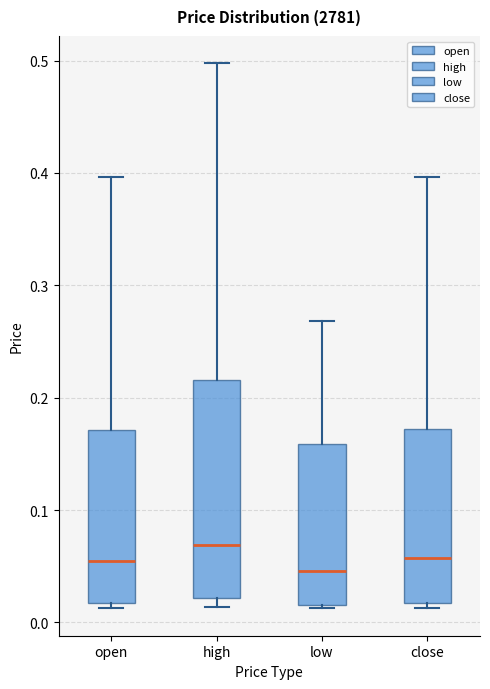

Where is the upper edge of the box for close on the y-axis? The values are not printed on the chart, so give them approximately, as read against the axis.

0.17